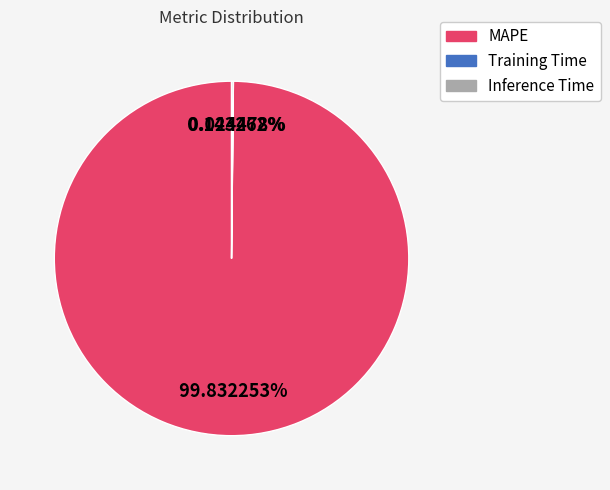

To the nearest percent, what is the difference between the largest and smallest slice percentages?

100%